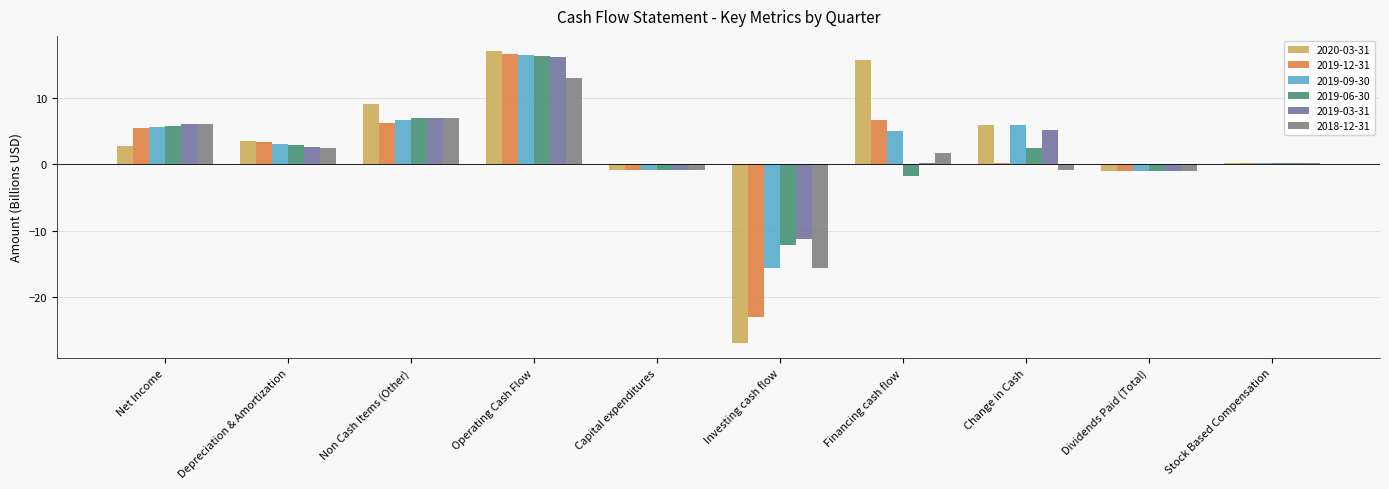

Which series has the largest range (max minus min)?

2020-03-31